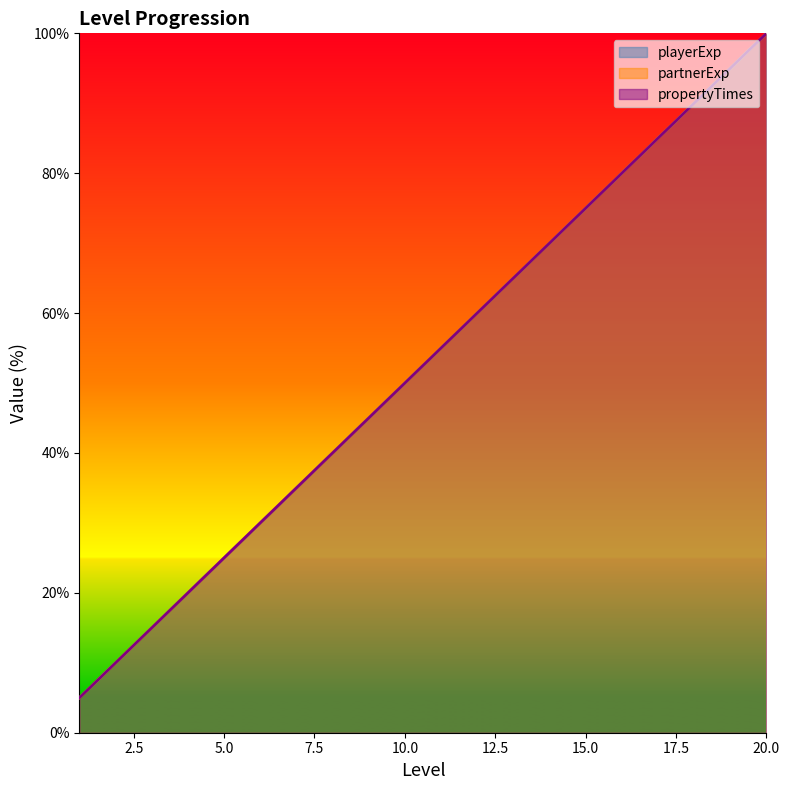

Count the number of data series in this chart.

3